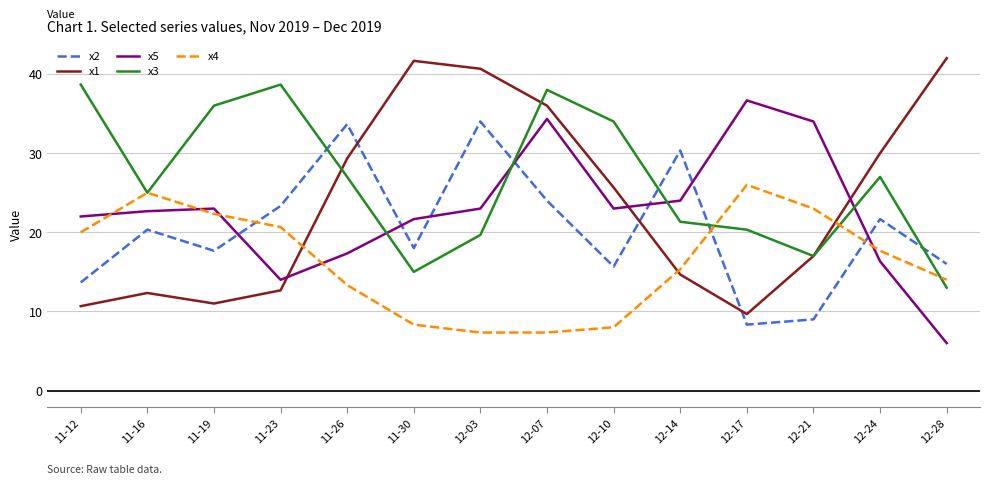

What are all the series names shown in the legend?

x2, x1, x5, x3, x4